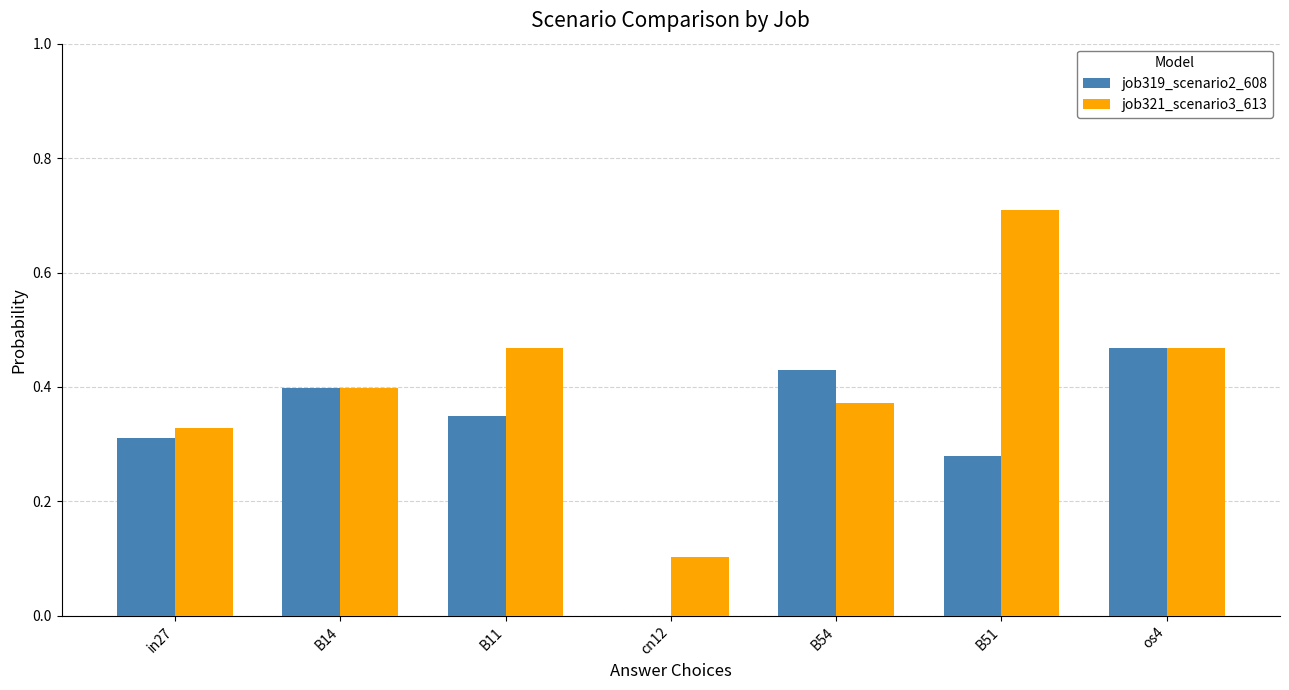

Which series changed the most between in27 and B54?

job319_scenario2_608